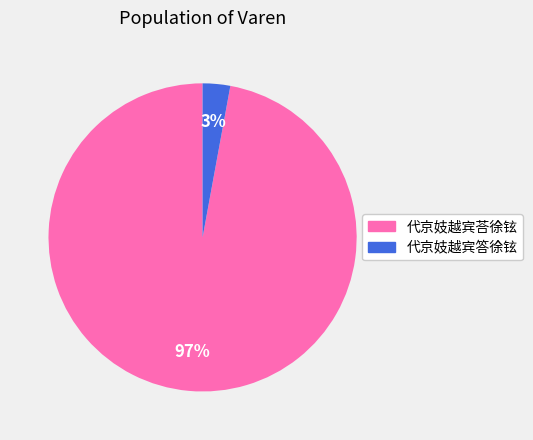

Is it true that 代京妓越宾荅徐铉 is 90% of the pie?

False